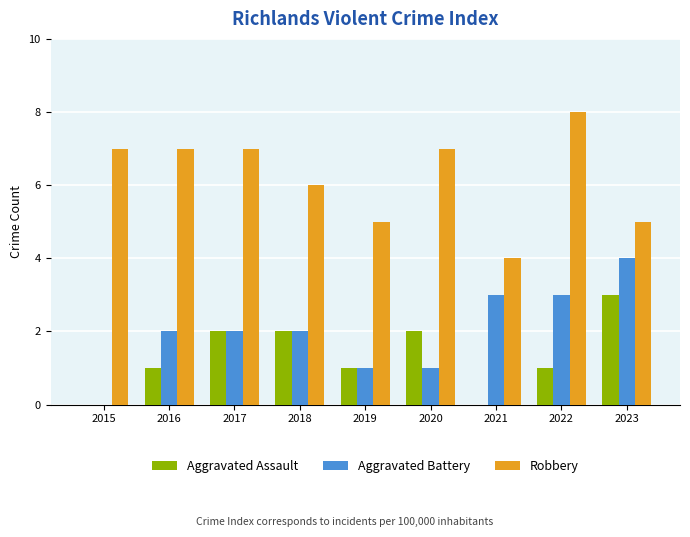

How many values in Aggravated Battery are above zero?

8